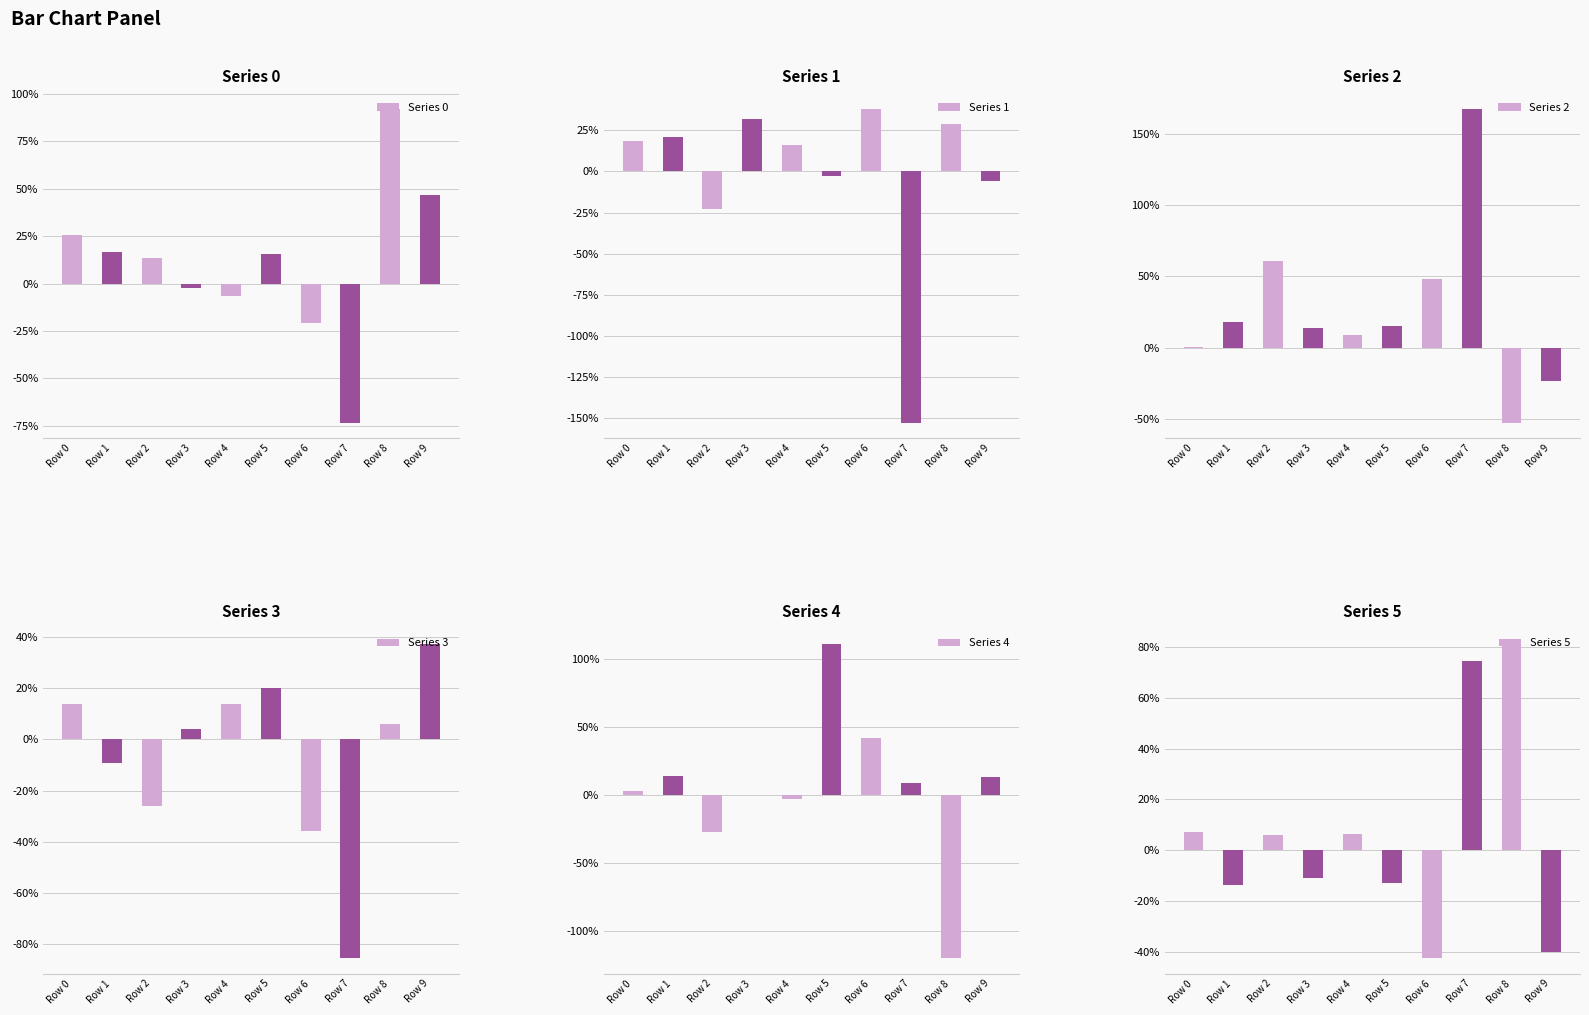

What is the maximum value shown in the chart?

1.7